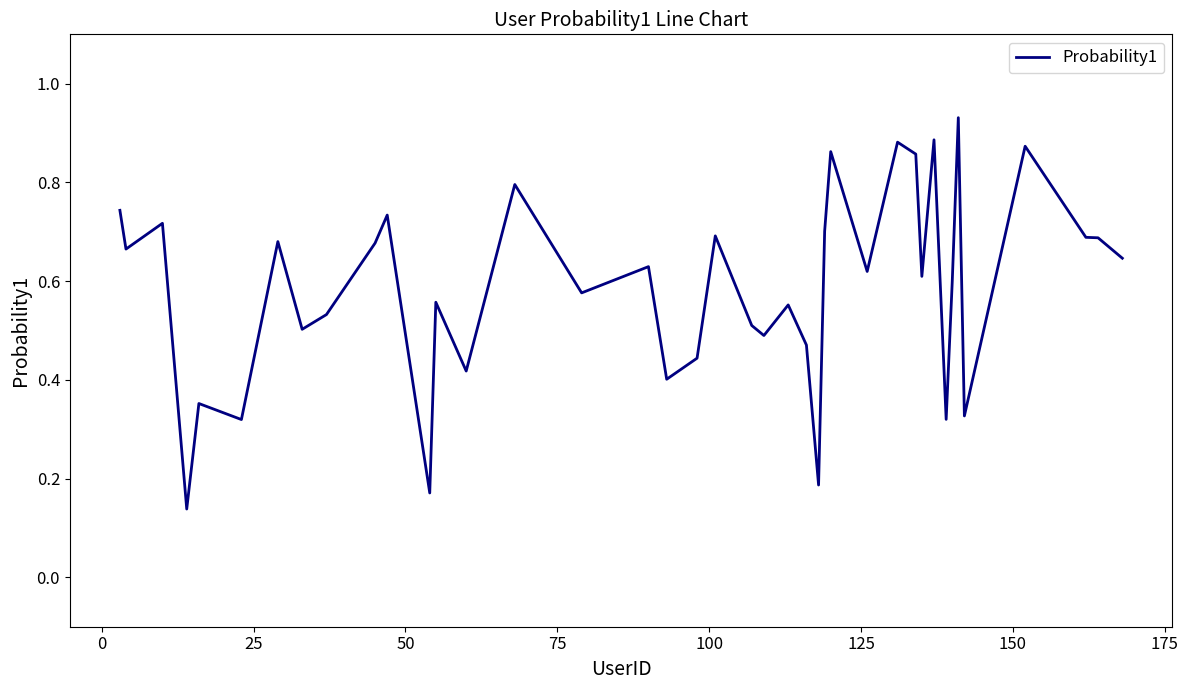

What is the difference between the maximum and minimum values?

0.8